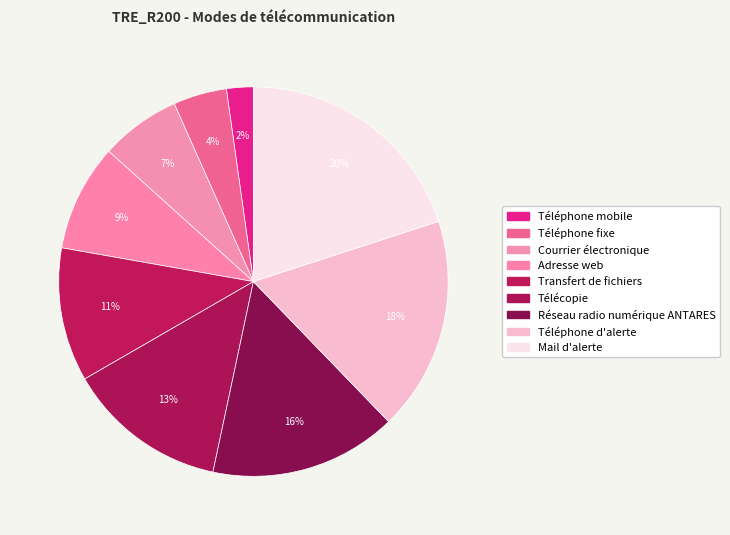

Is there any slice that represents more than half of the pie?

No